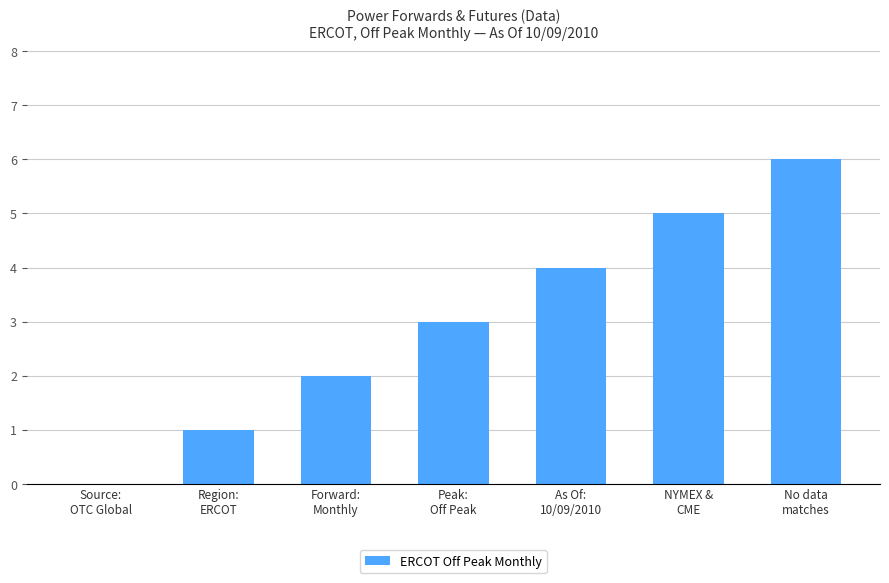

What is the sum of all values?

21